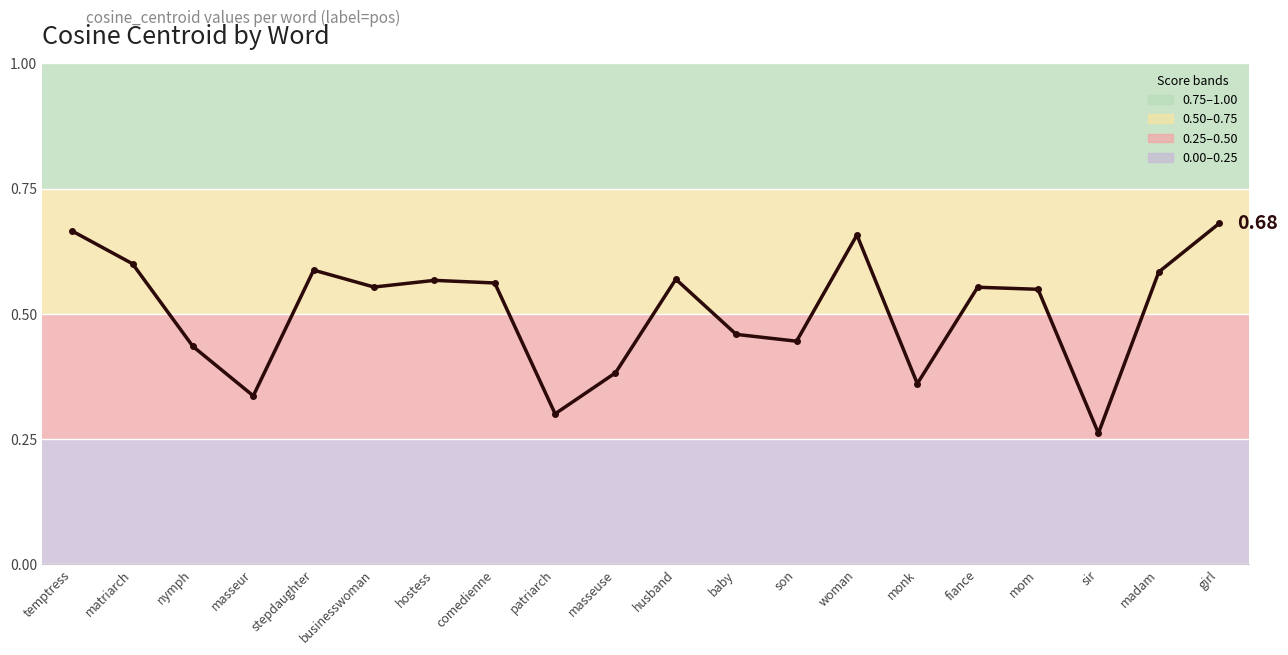

Where is the data nearest to the value 0?

sir